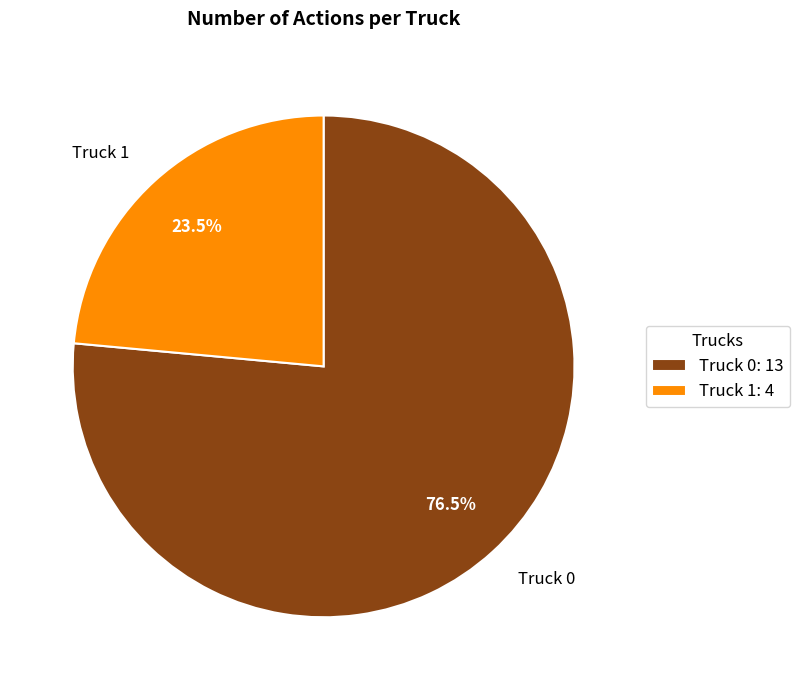

What is the ratio of the value at Truck 1 to the value at Truck 0?

0.3